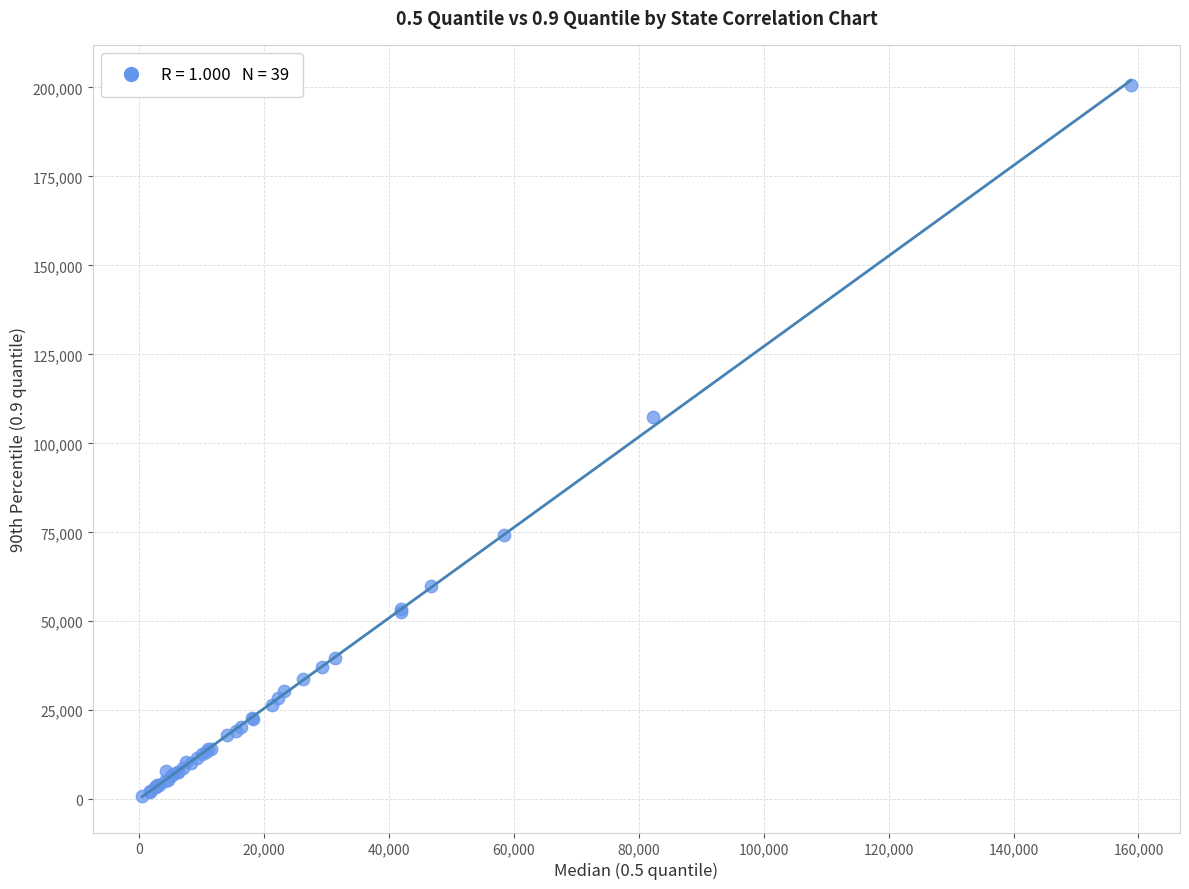

What Y value in the scatter plot is closest to 100821?

107422.9